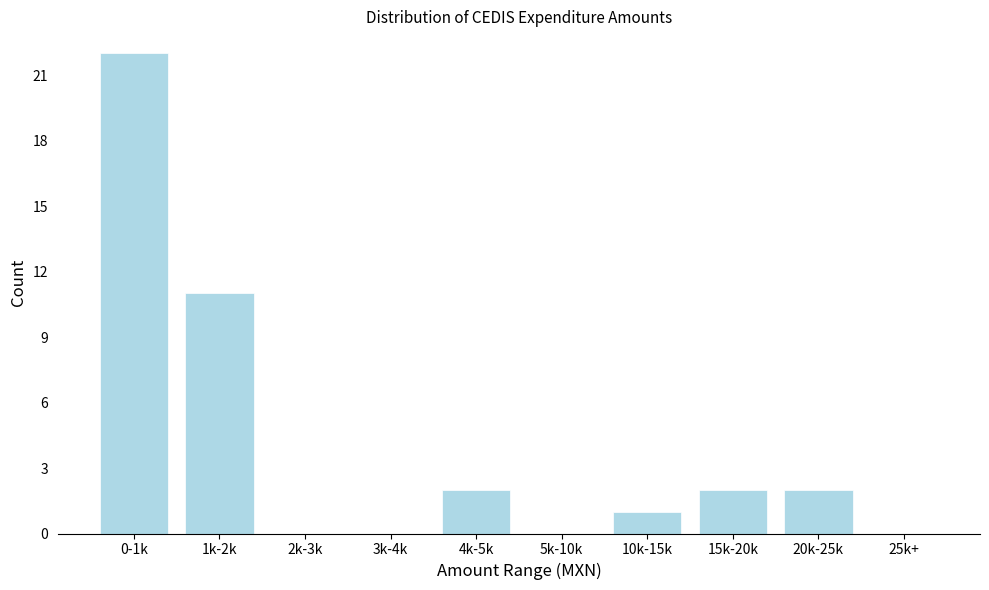

Reading left to right, extract all data points from this chart.

0-1k=22	1k-2k=11	2k-3k=0	3k-4k=0	4k-5k=2	5k-10k=0	10k-15k=1	15k-20k=2	20k-25k=2	25k+=0